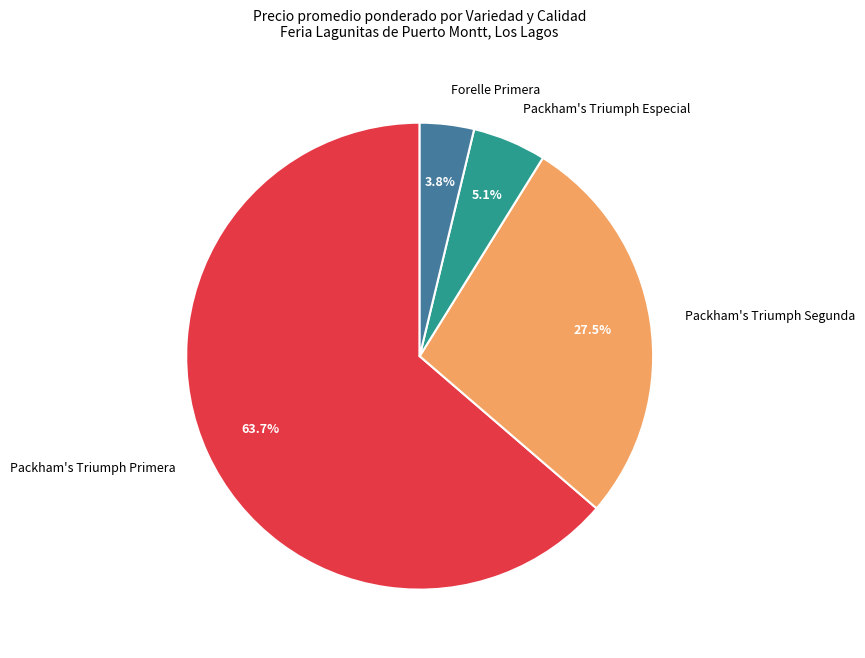

To the nearest percent, what percentage of the pie is Packham's Triumph Primera?

64%